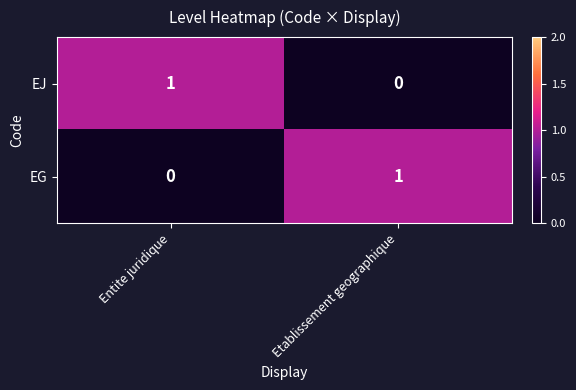

At which label does EG reach its minimum?

Entite juridique